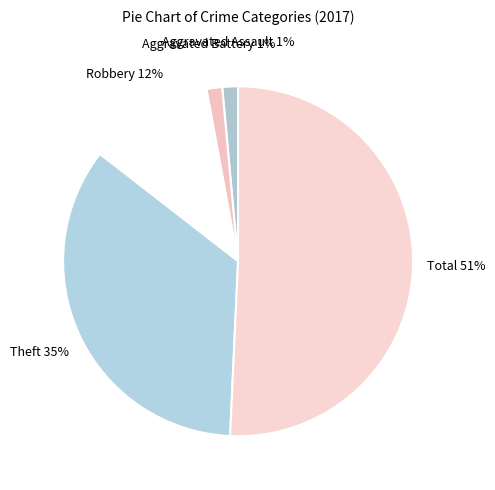

Which slice is the largest?

Total